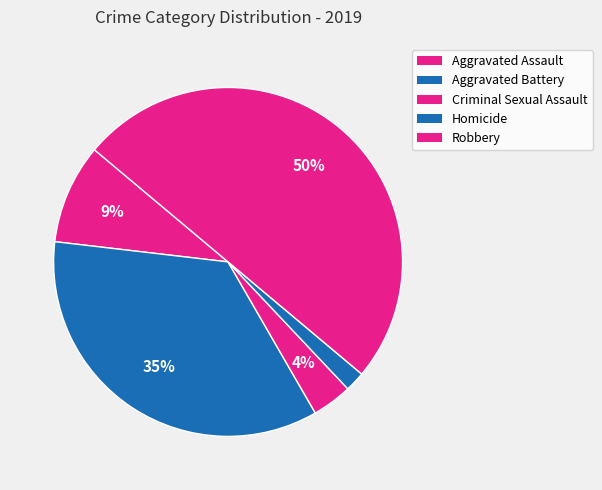

Is there any slice that represents more than half of the pie?

No